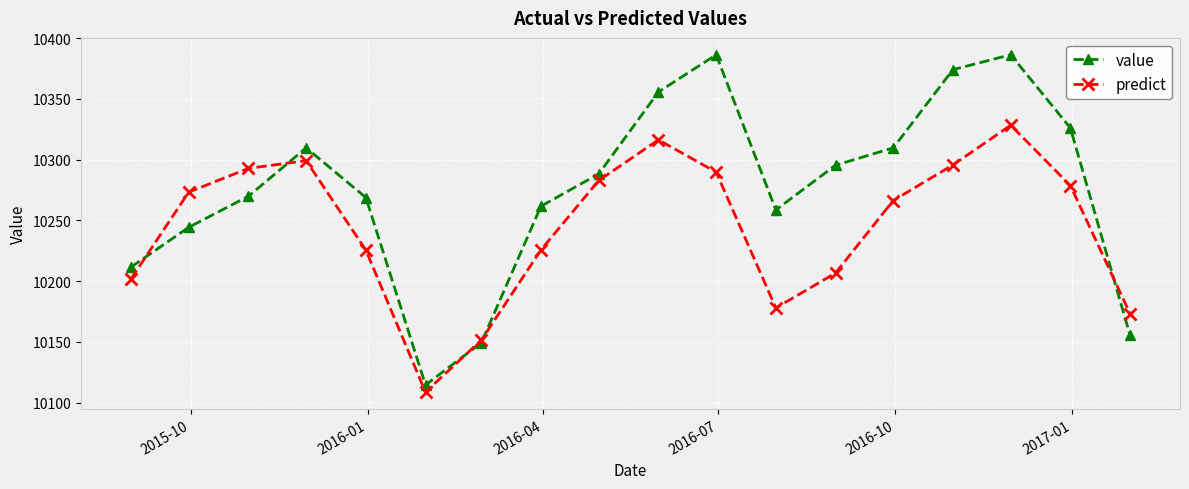

What is the smallest value displayed?

10108.6